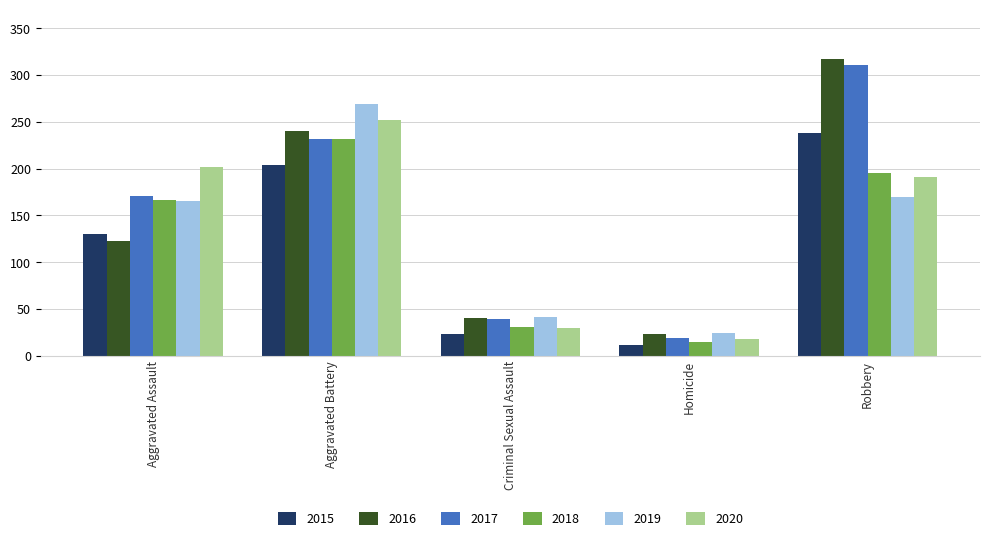

What position from the right is Aggravated Battery?

4